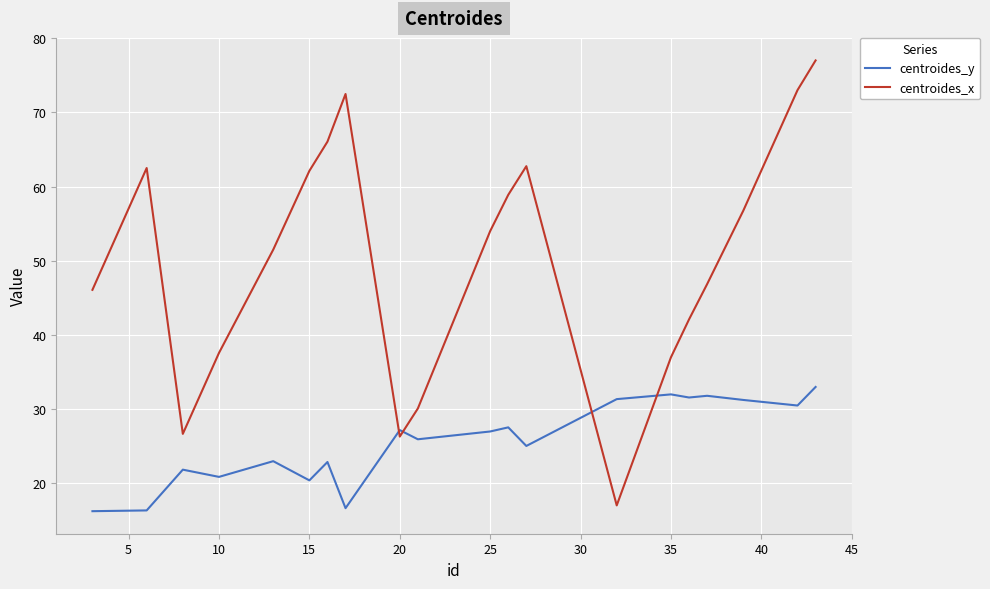

Rank the series by their average value, from highest to lowest.

centroides_x, centroides_y